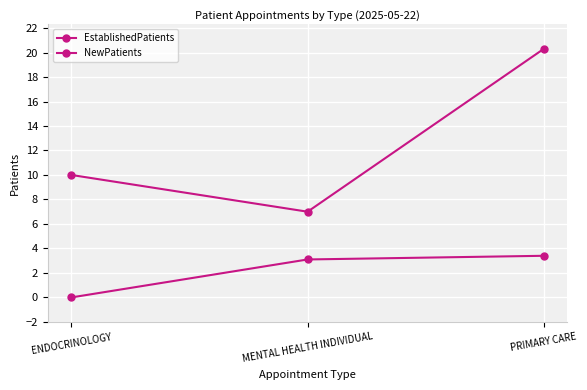

How many data points in EstablishedPatients are above 3?

2